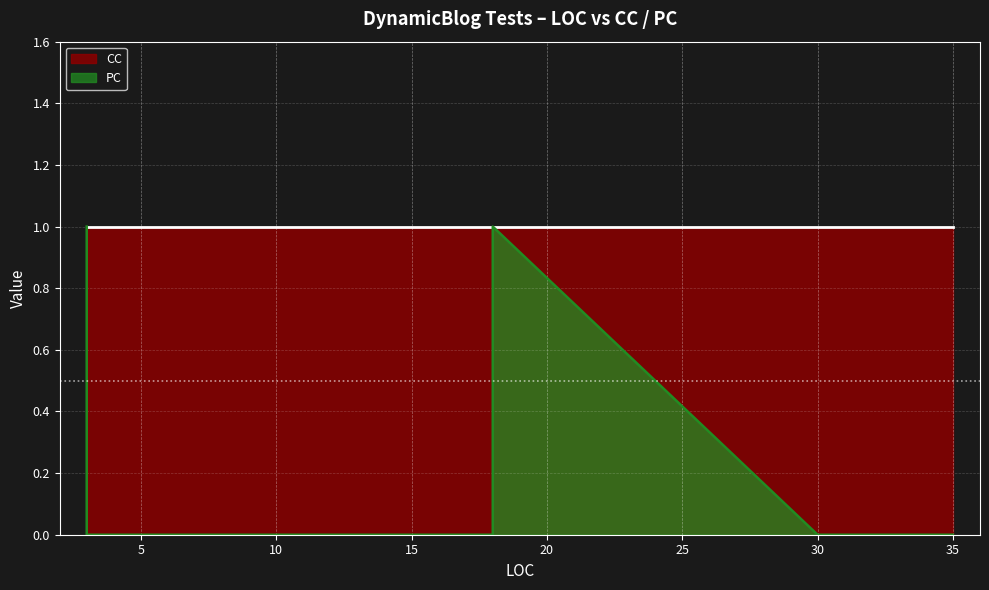

Where is the first local maximum?

18